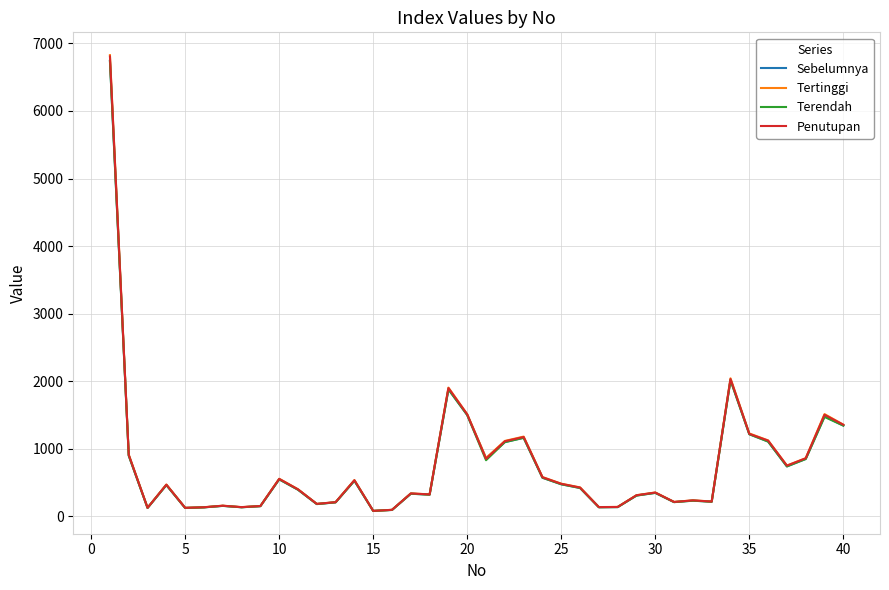

Which series has the widest spread of values?

Tertinggi